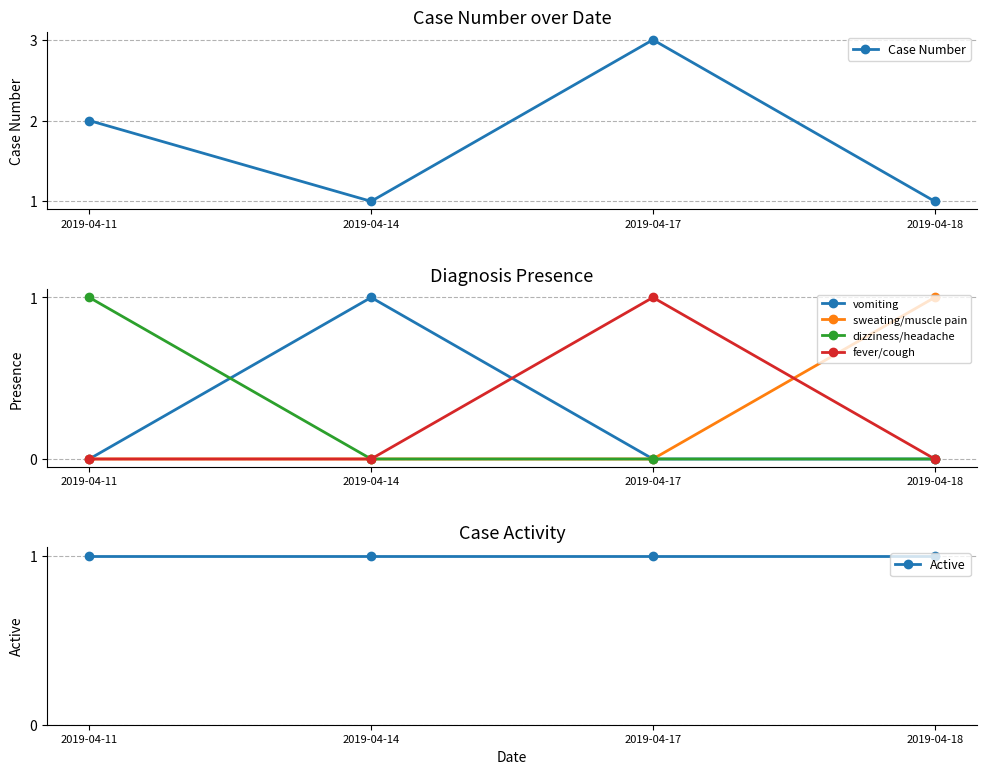

Read the Case Number value at 2019-04-17.

3